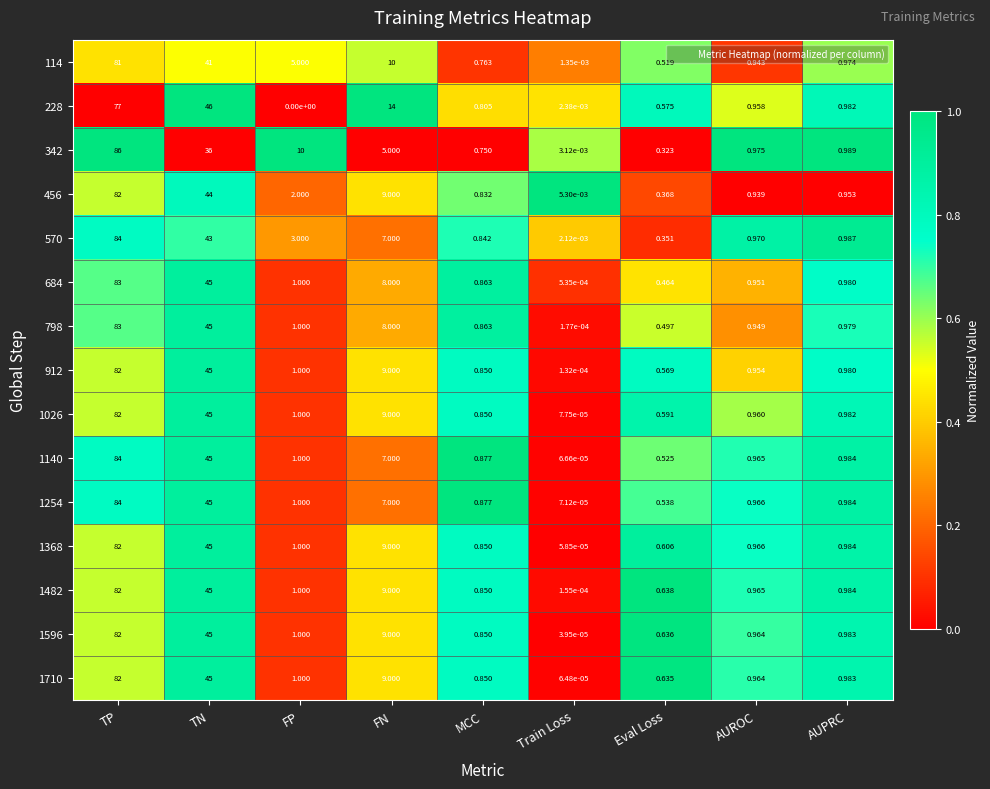

At which category does the chart reach its peak across all series?

TP